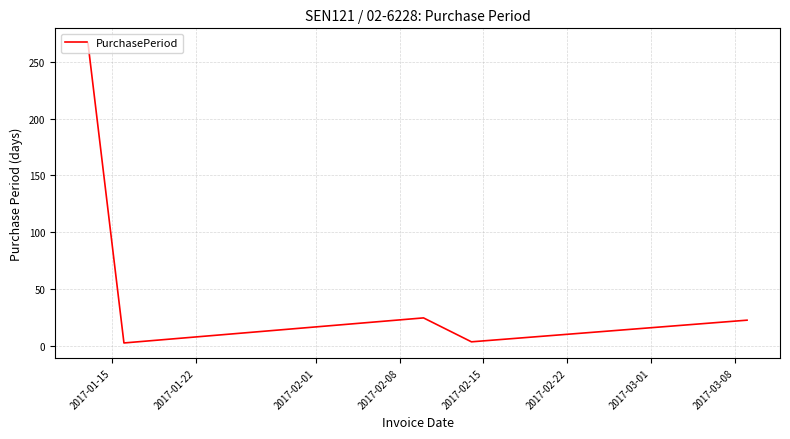

True or false: there are more than 2 points higher than both neighbors.

False